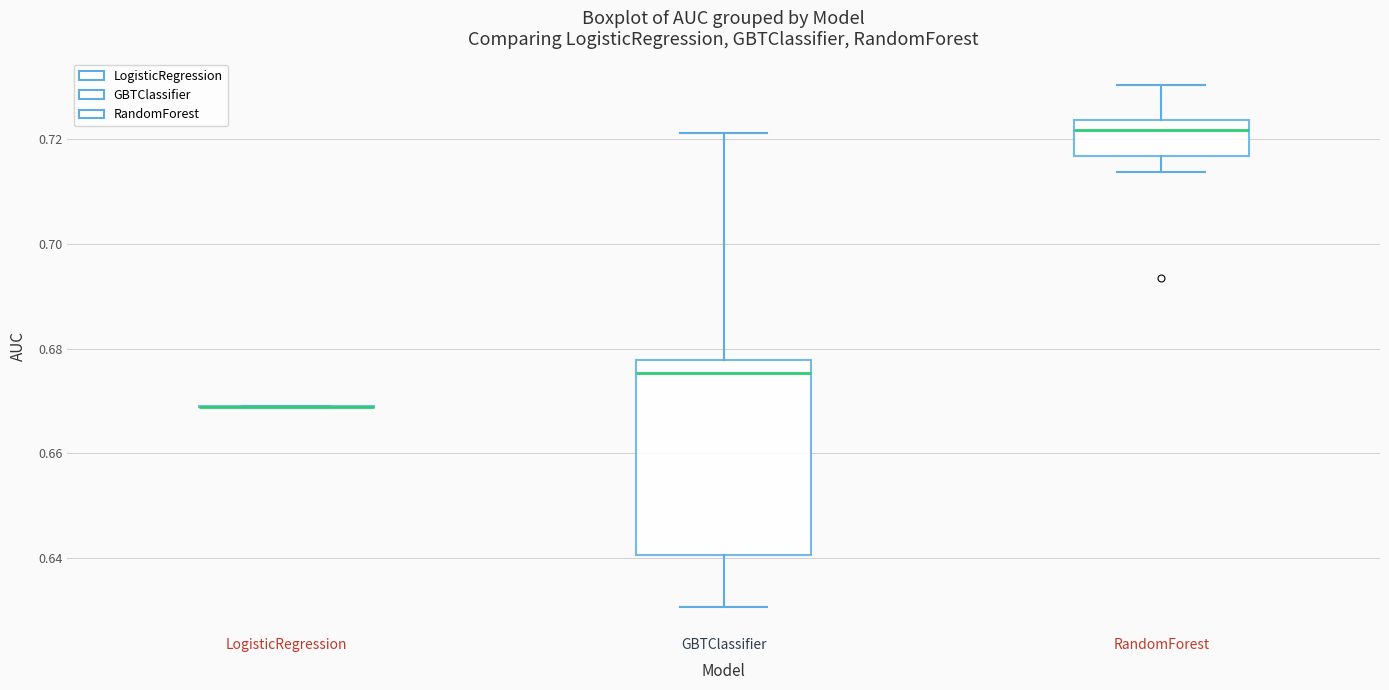

Comparing the boxes themselves (not the whiskers), which one is the tallest?

GBTClassifier